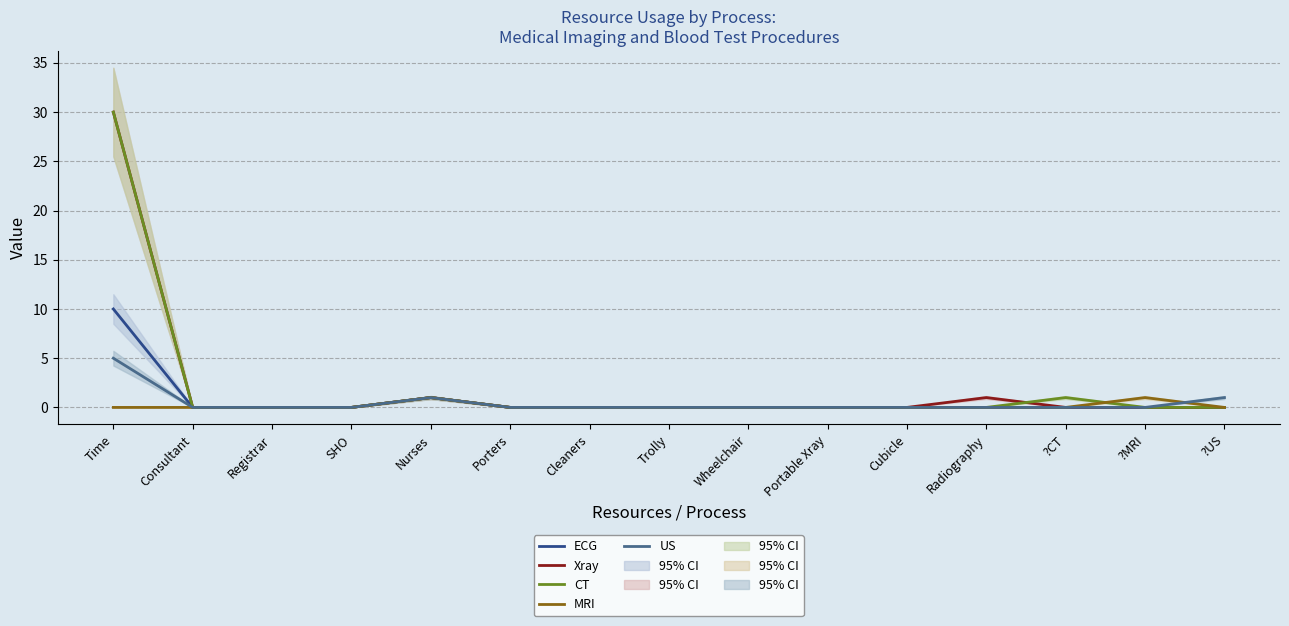

What is the label of the 13th point from the right?

Registrar